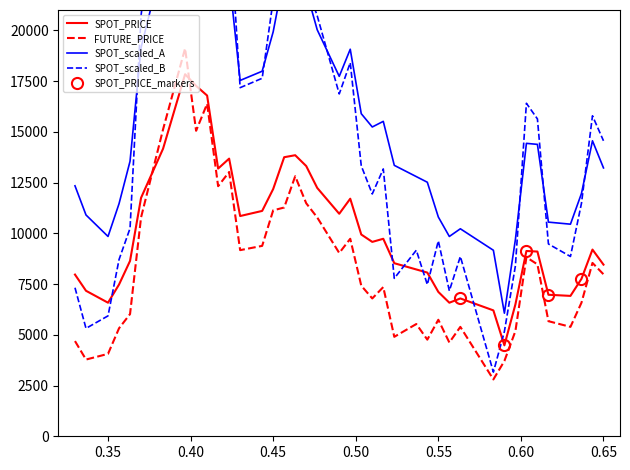

The FUTURE_PRICE series shows 18543.0 at 1998-08-01. True or false?

False